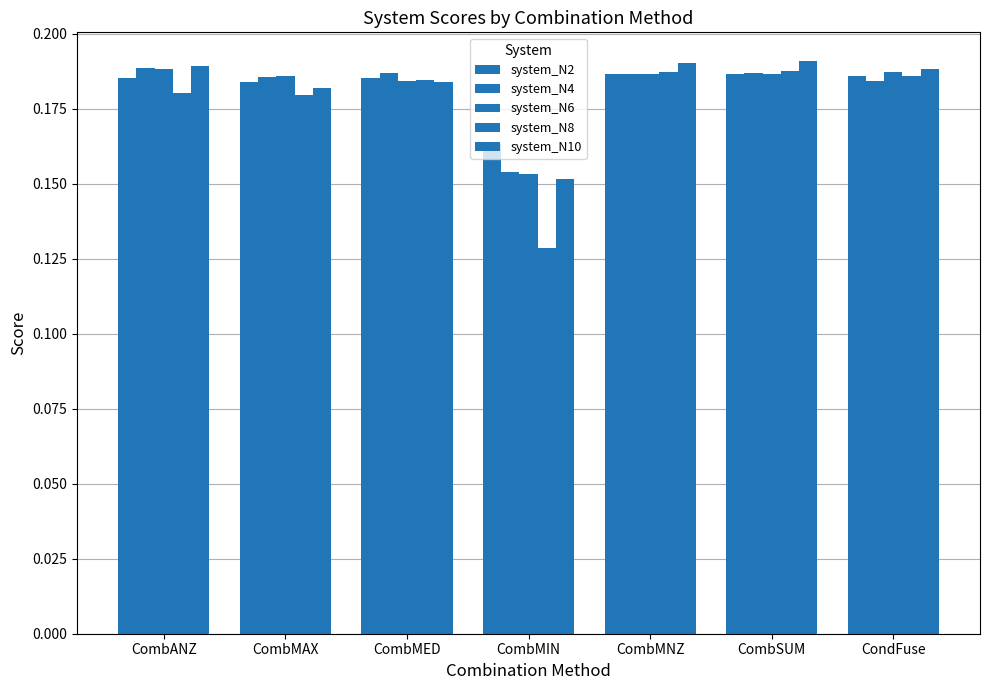

What is the minimum value shown in the chart?

0.1